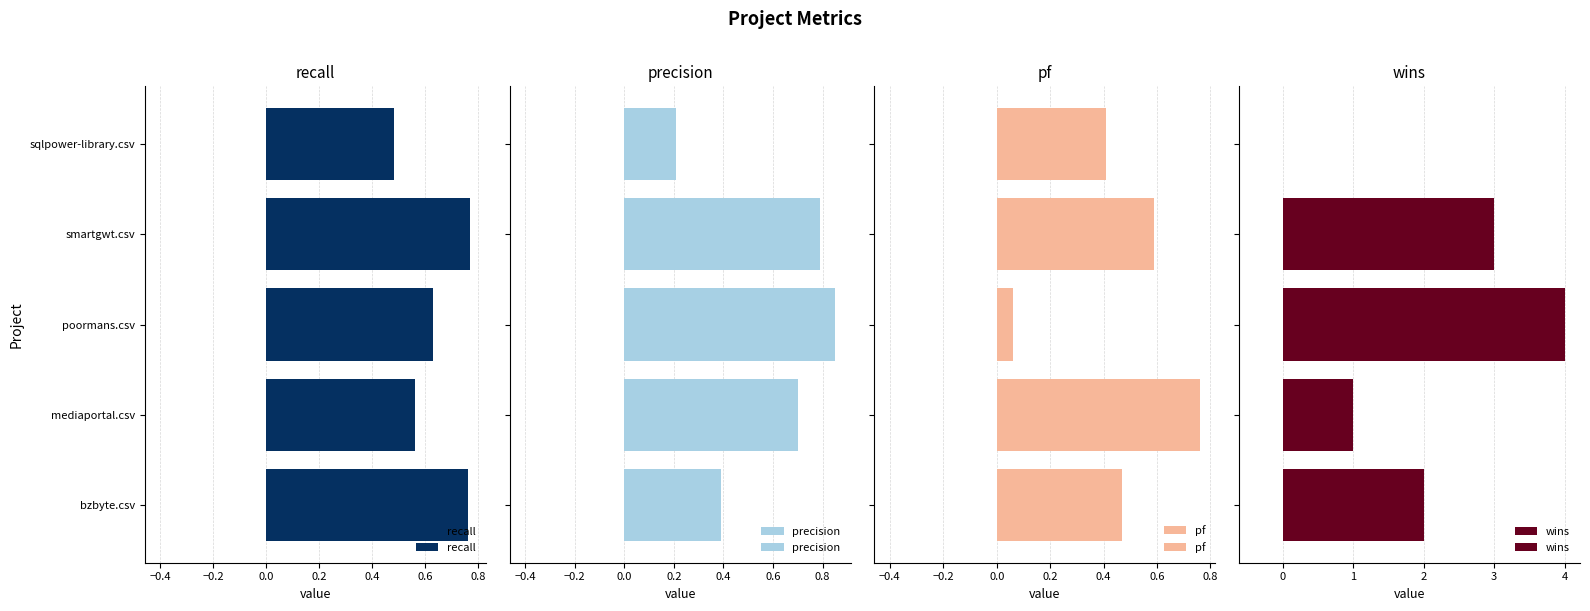

What are all the series names shown in the legend?

recall, precision, pf, wins